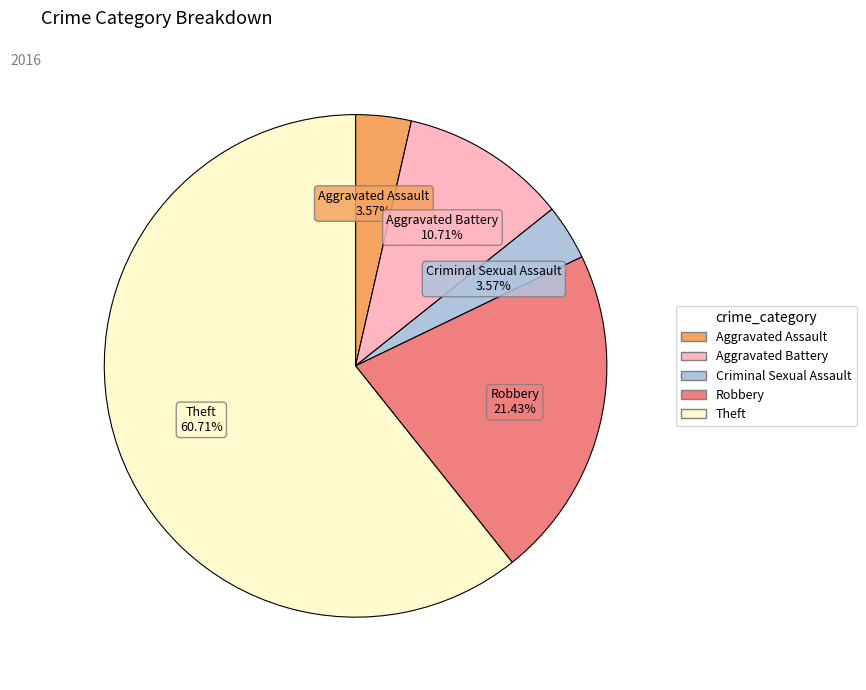

To the nearest percent, what is the difference between the Robbery and Aggravated Battery slice percentages?

11%